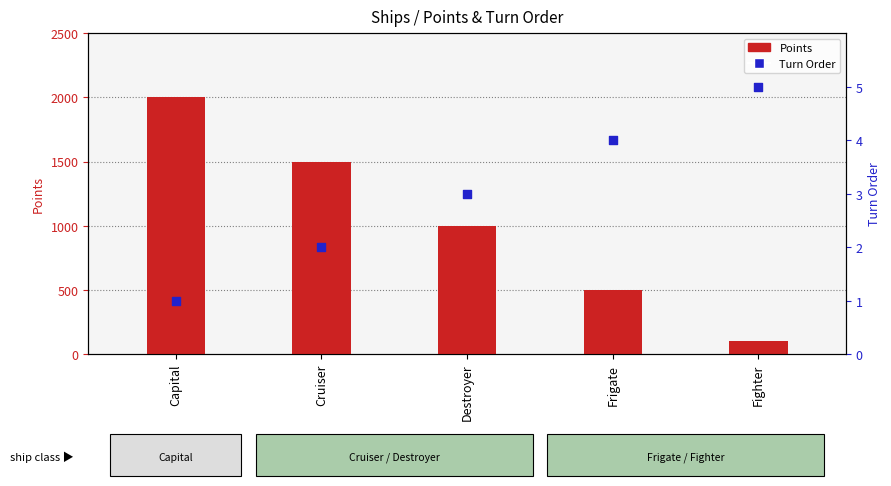

Which series has the largest total across all categories?

Points